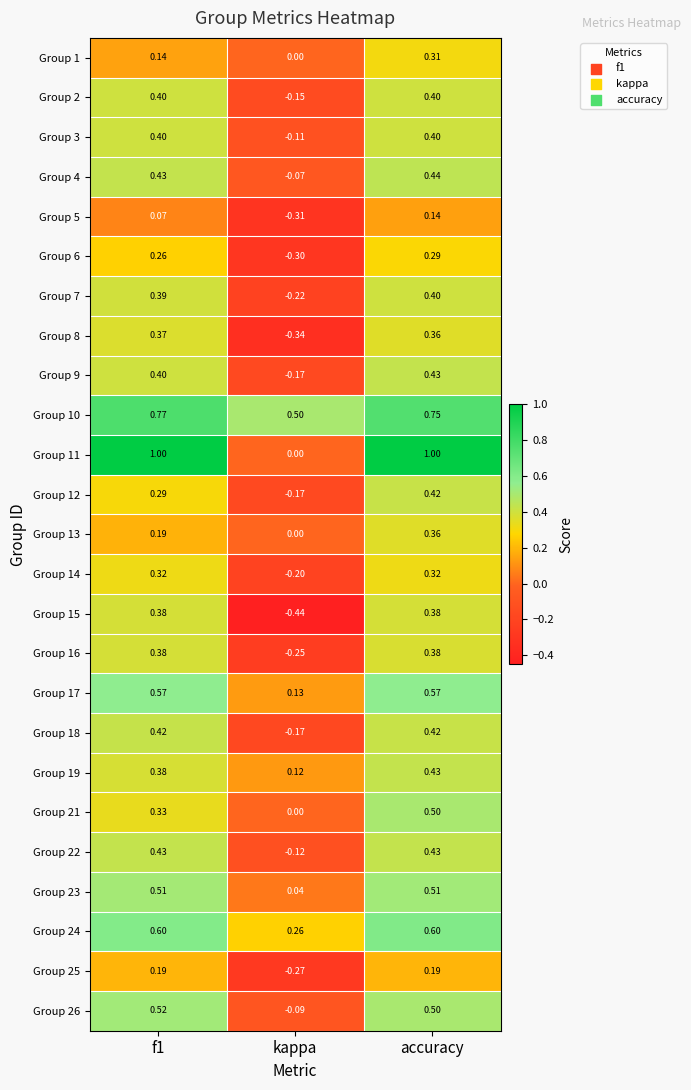

Is the value of Group 10 at f1 greater than the value of Group 4 at f1?

Yes